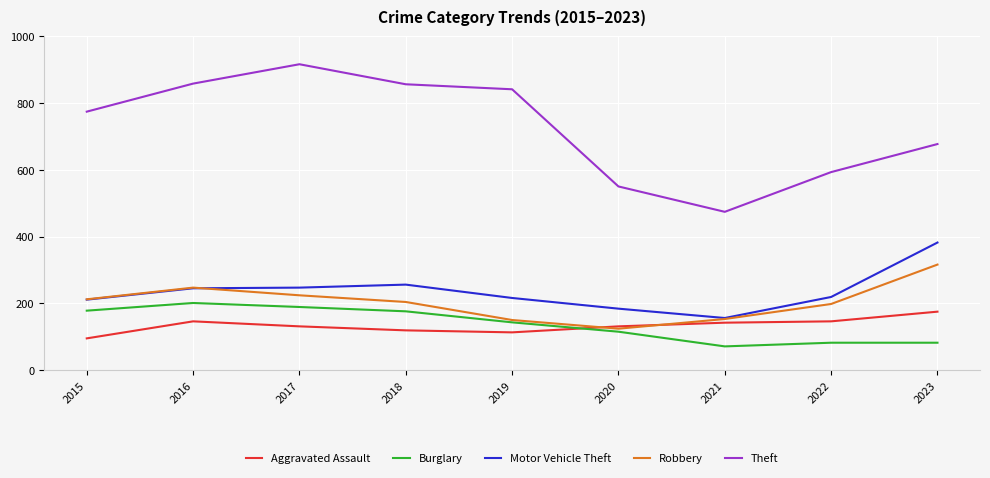

At 2022, list the series in order from largest to smallest.

Theft, Motor Vehicle Theft, Robbery, Aggravated Assault, Burglary